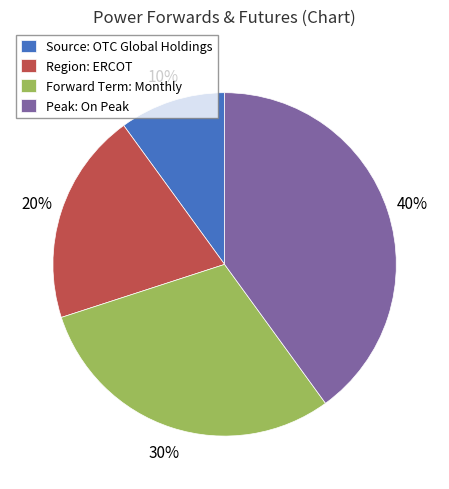

Does Peak: On Peak account for over 50% of the chart?

No